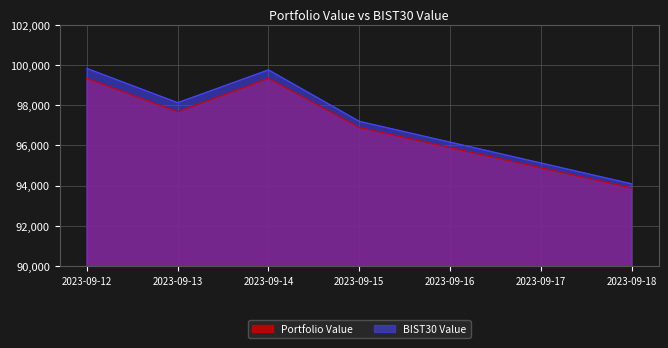

Reading left to right, extract all data points from this chart.

Portfolio Value: 99330.0	97666.1	99329.0	96890.4	93880.7
BIST30 Value: 99821.2	98120.5	99750.4	97194.1	94087.5